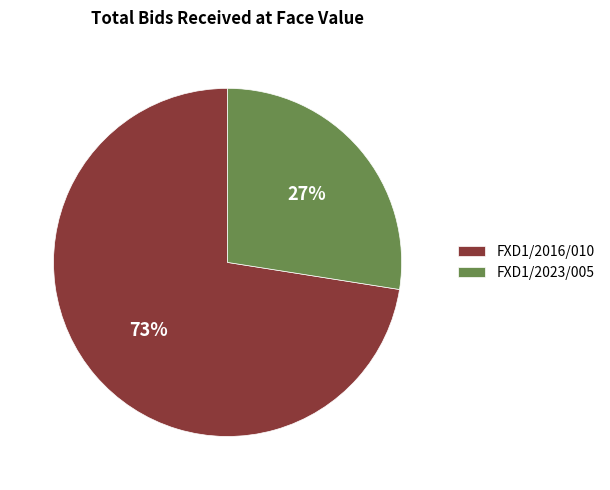

True or false: FXD1/2016/010 accounts for 58% of the total.

False